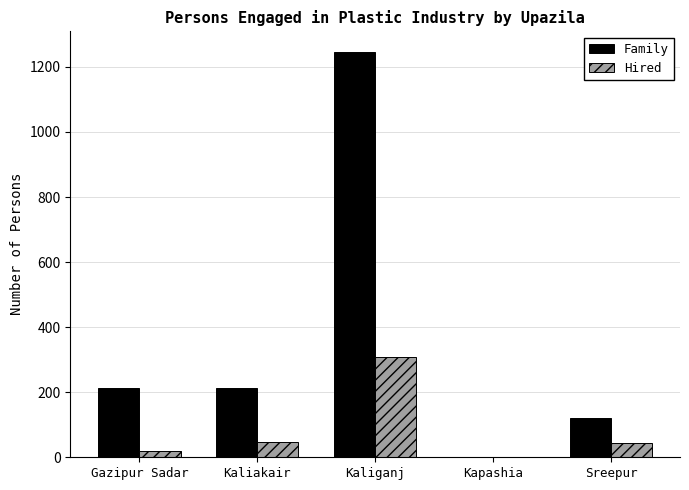

The Family series shows -661 at Kapashia. True or false?

False